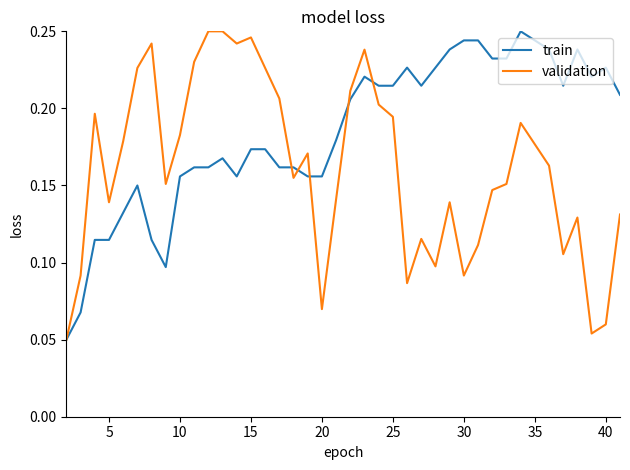

List the series in order of their overall mean, lowest first.

validation, train